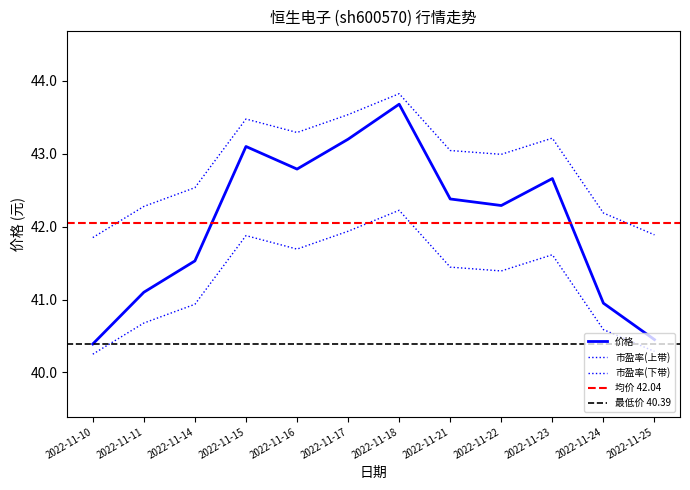

List the labels in order of 总市值(亿元) value, largest first.

2022-11-18, 2022-11-17, 2022-11-15, 2022-11-16, 2022-11-23, 2022-11-21, 2022-11-22, 2022-11-14, 2022-11-11, 2022-11-24, 2022-11-25, 2022-11-10